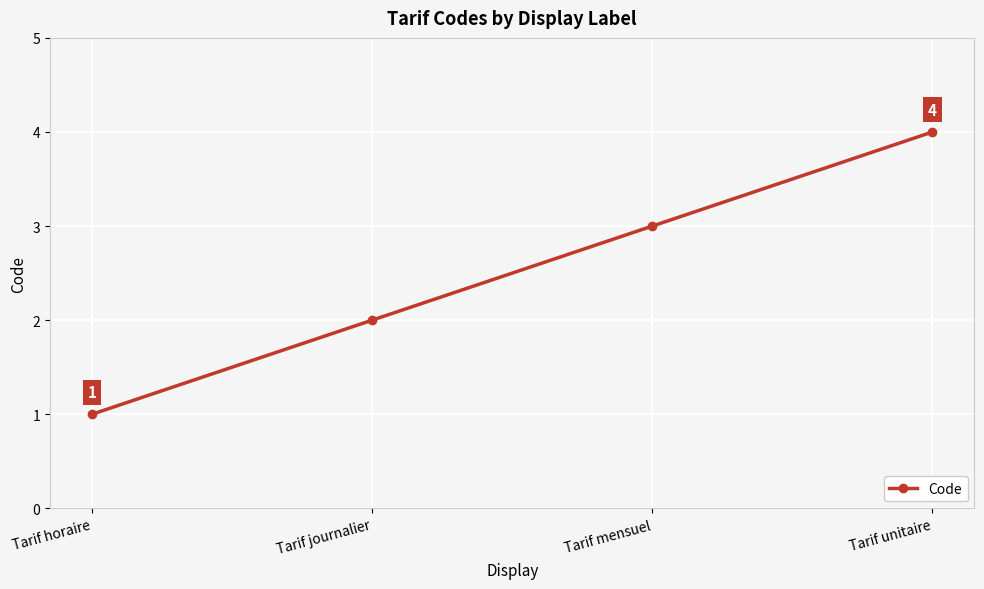

At which category does the chart reach its peak across all series?

Tarif unitaire